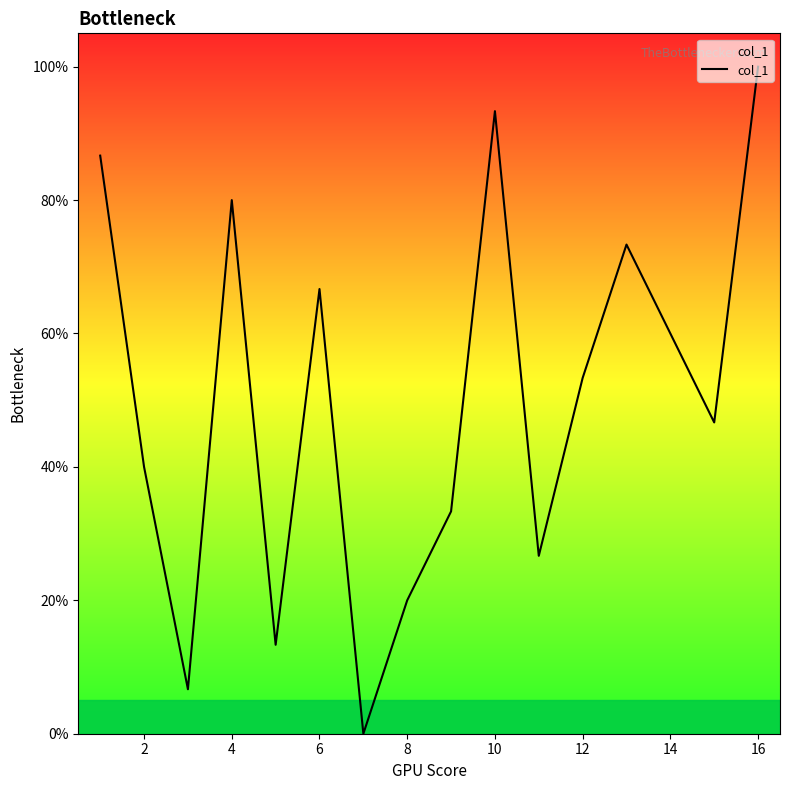

What is the maximum value shown in the chart?

100.0